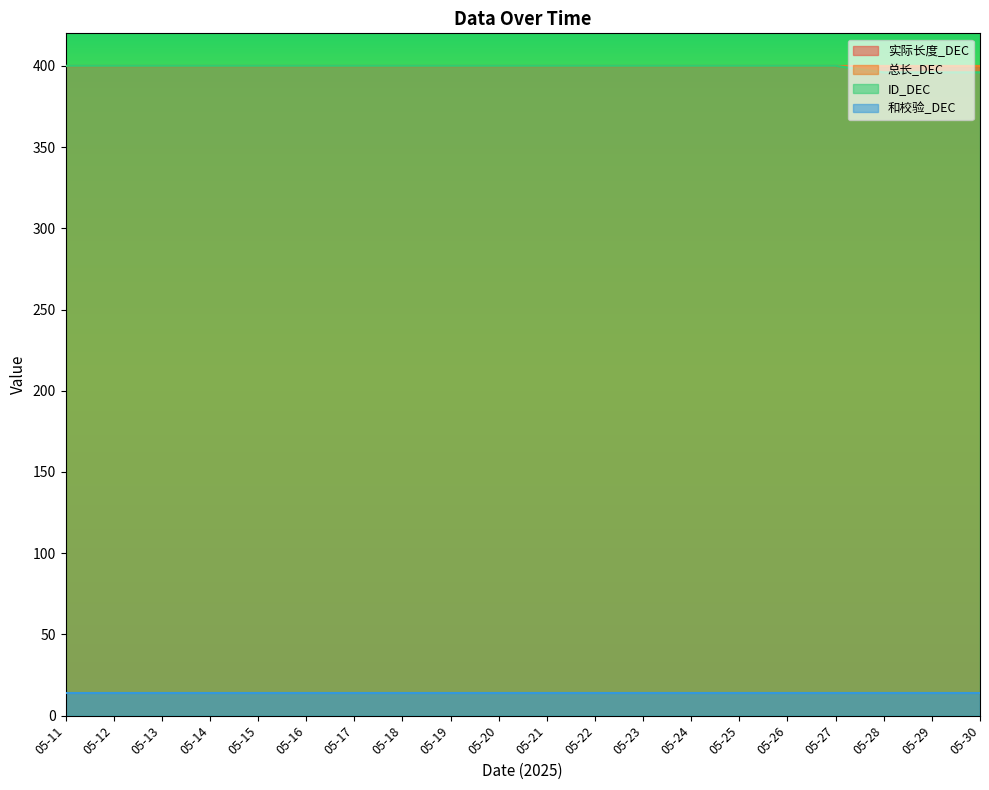

True or false: 实际长度_DEC and ID_DEC cross at least once.

False